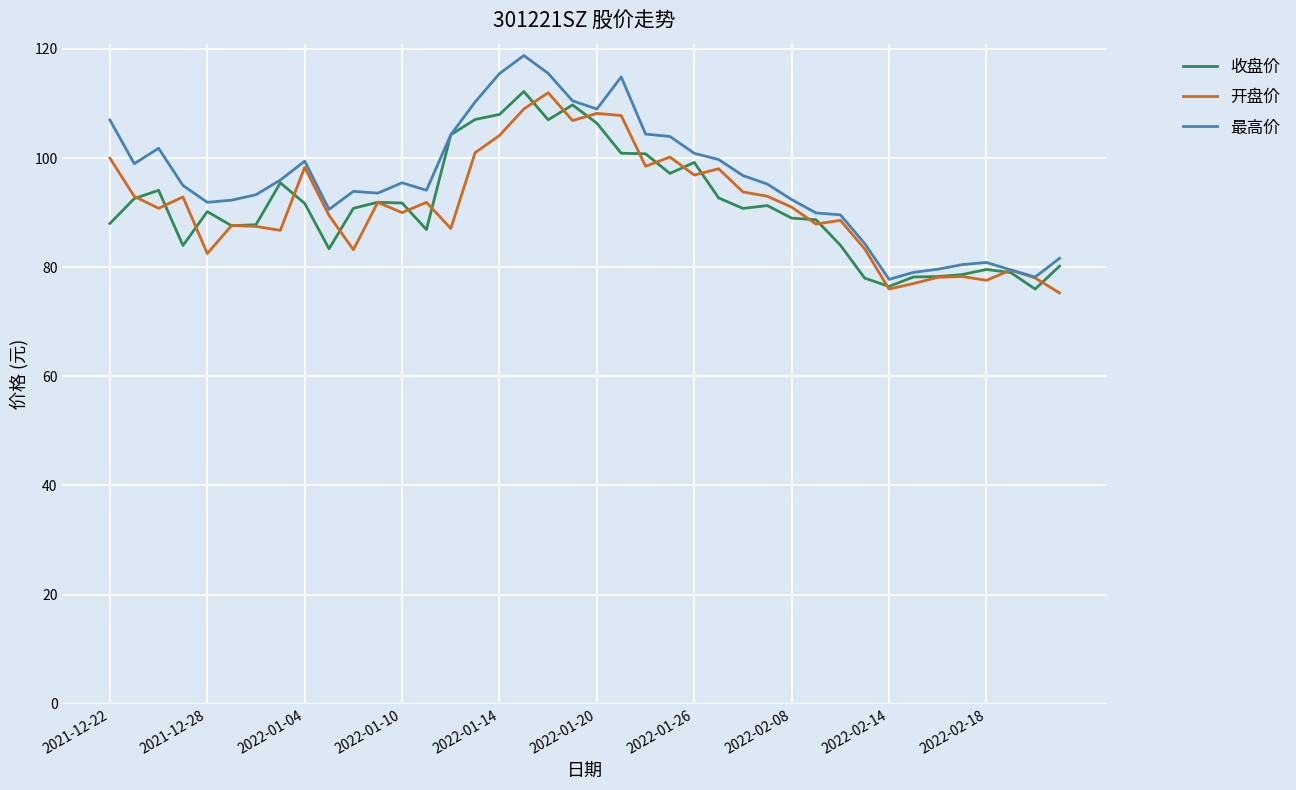

What is the lowest value of the 开盘价 series?

75.3